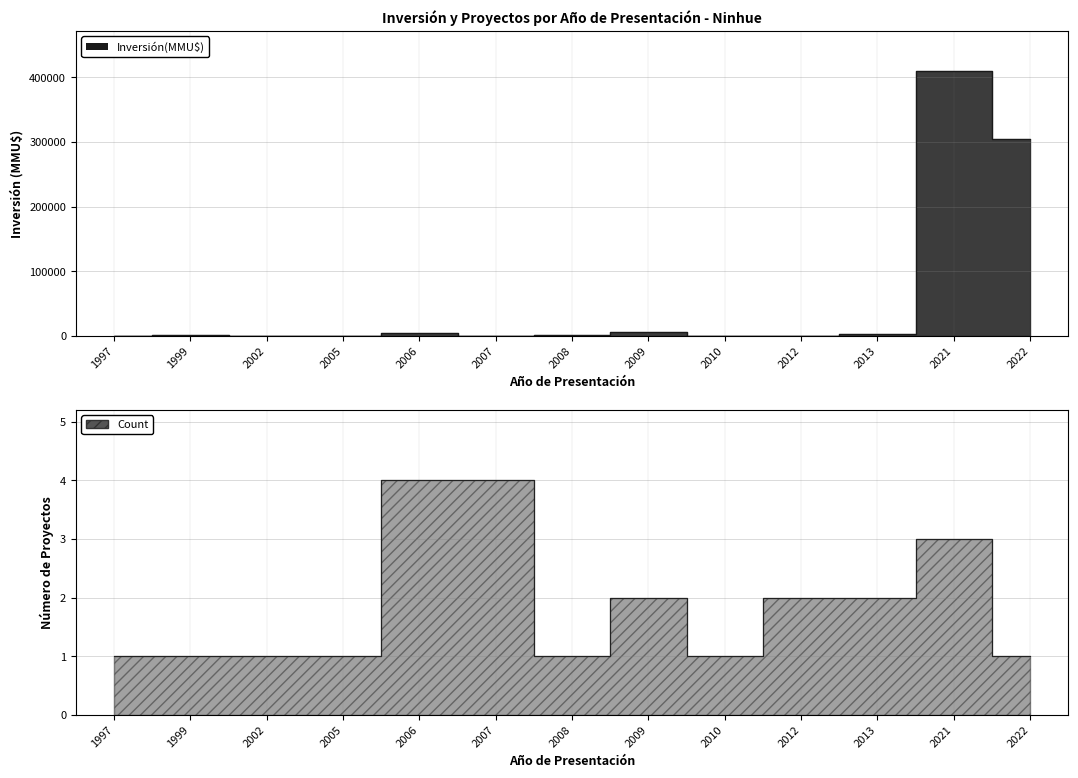

At which label is Inversión(MMU$) closest to 205160?

2022